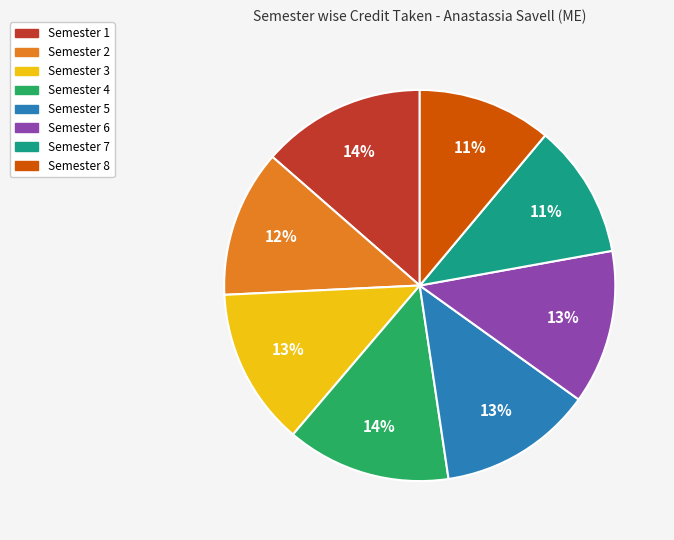

Is it true that Semester 1 is 3% of the pie?

False